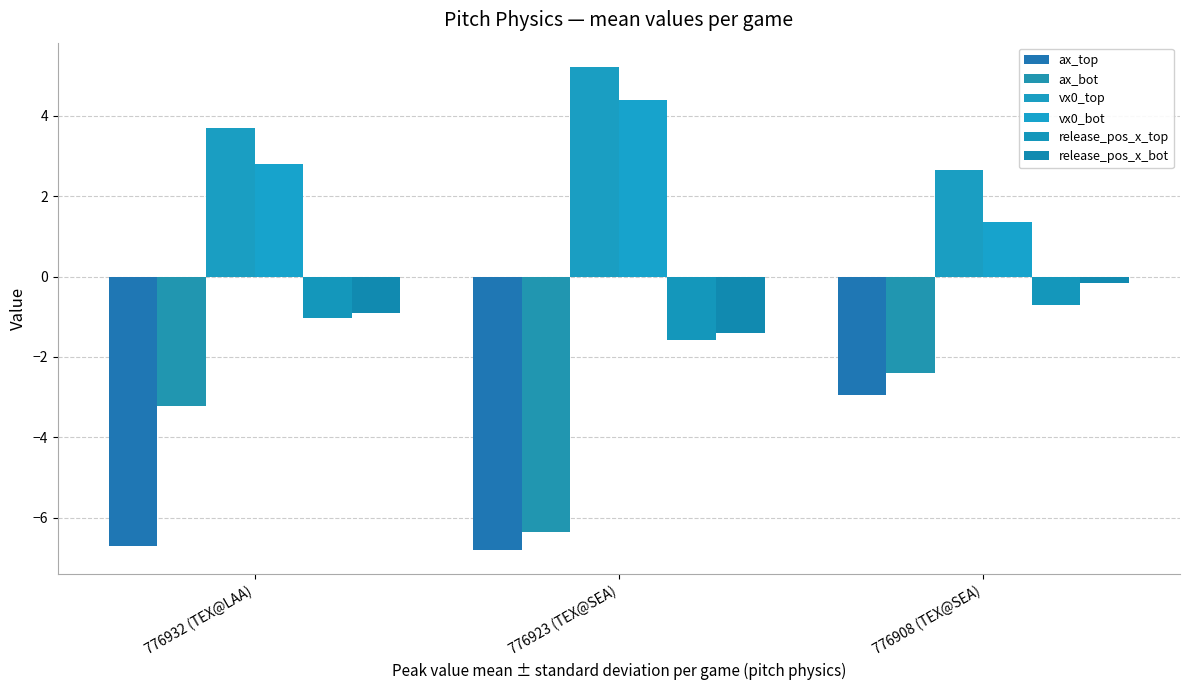

At which label does release_pos_x_bot reach its peak?

776908 (TEX@SEA)